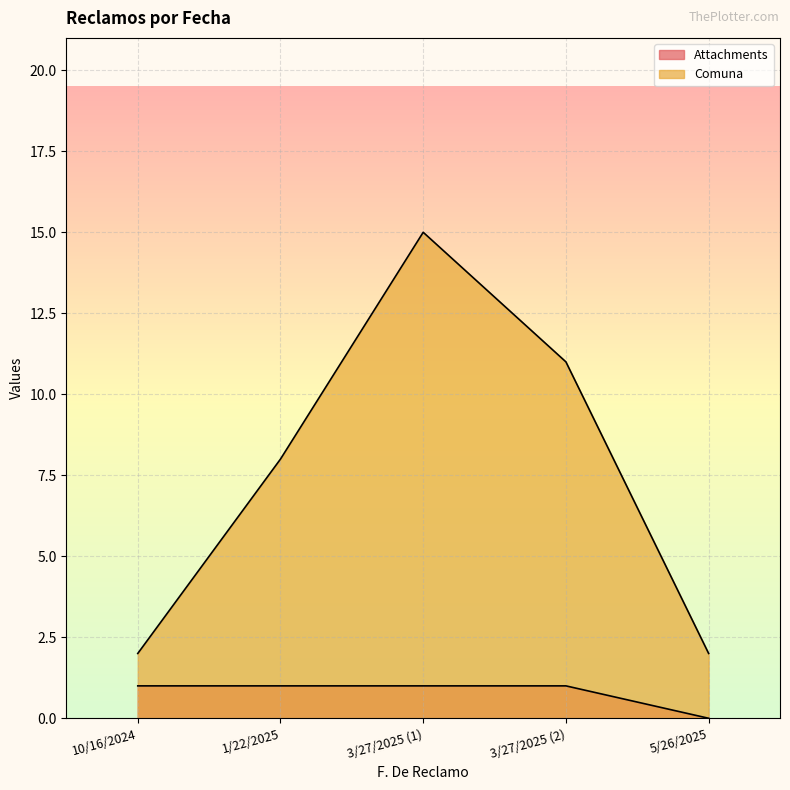

At which category is the sum across all series the highest?

3/27/2025